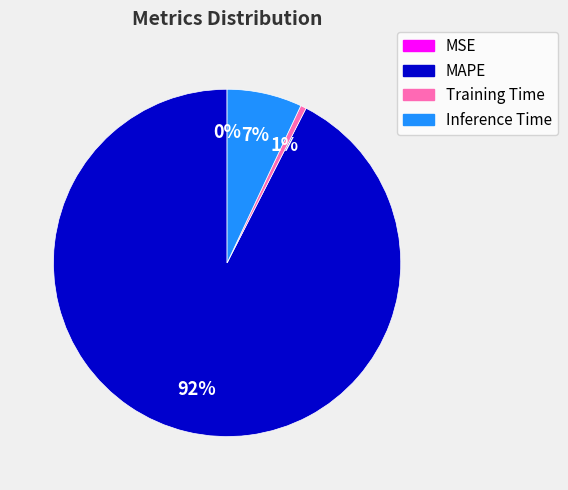

Does MAPE represent more than half of the total?

Yes